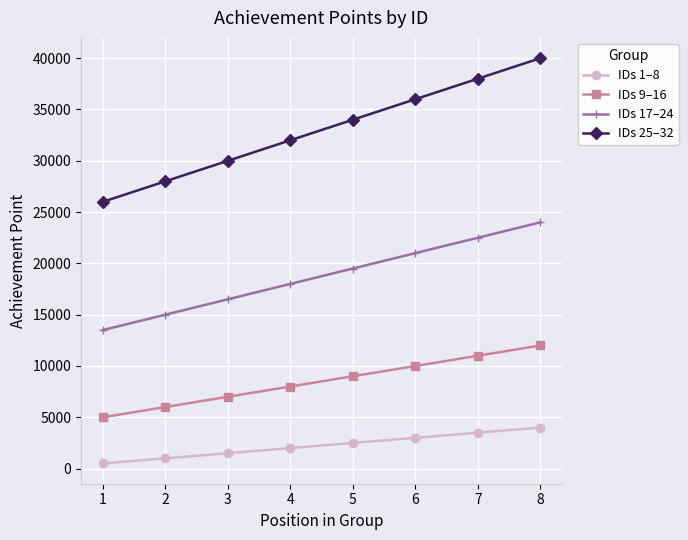

True or false: IDs 9–16 and IDs 17–24 intersect in this chart.

False